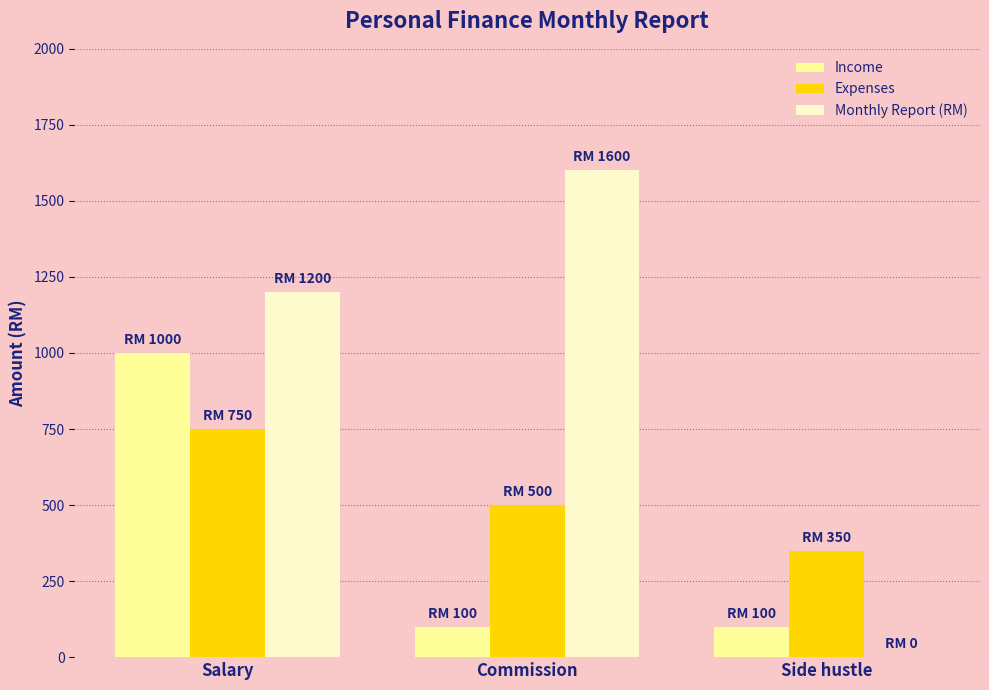

How many groups of bars are there?

3